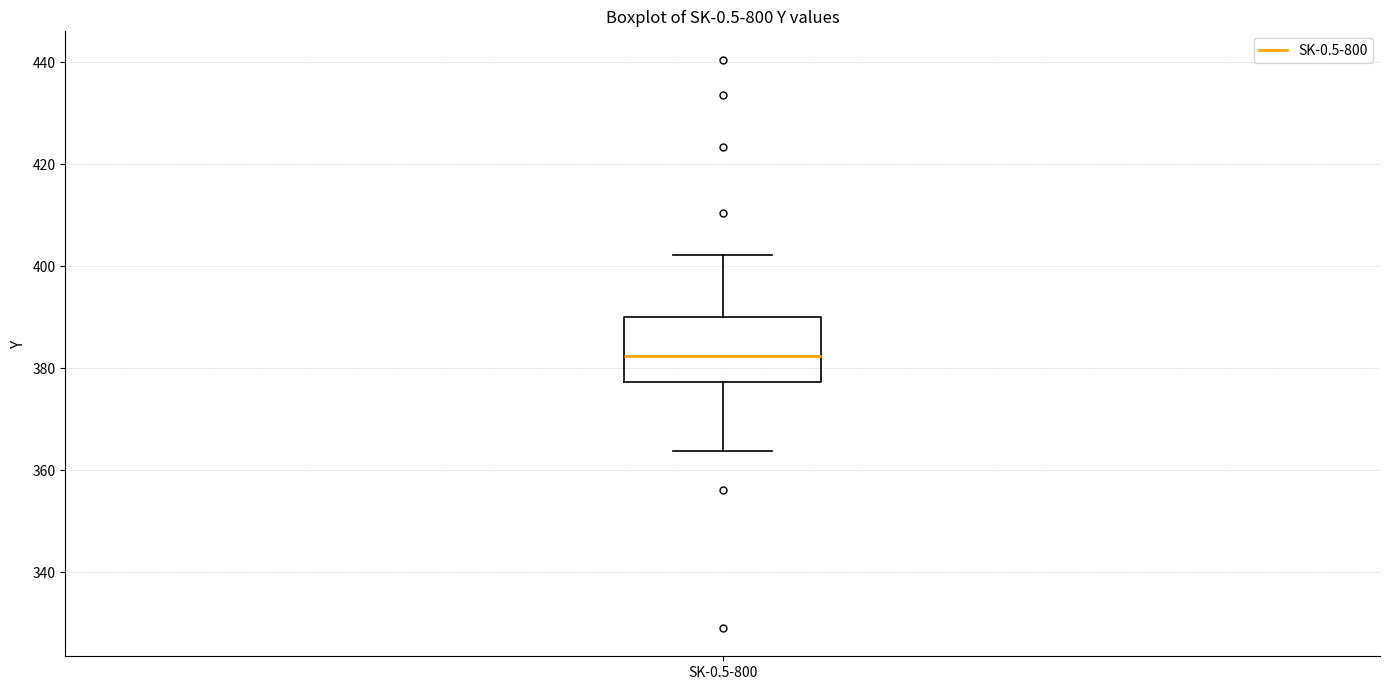

Transcribe this box plot: give where the median line is, the range the box spans, and where the two whiskers end, as read against the y-axis. The values are not printed on the chart, so give them approximately, as read against the axis.

median 382, box 378 to 390, whiskers 364 to 402